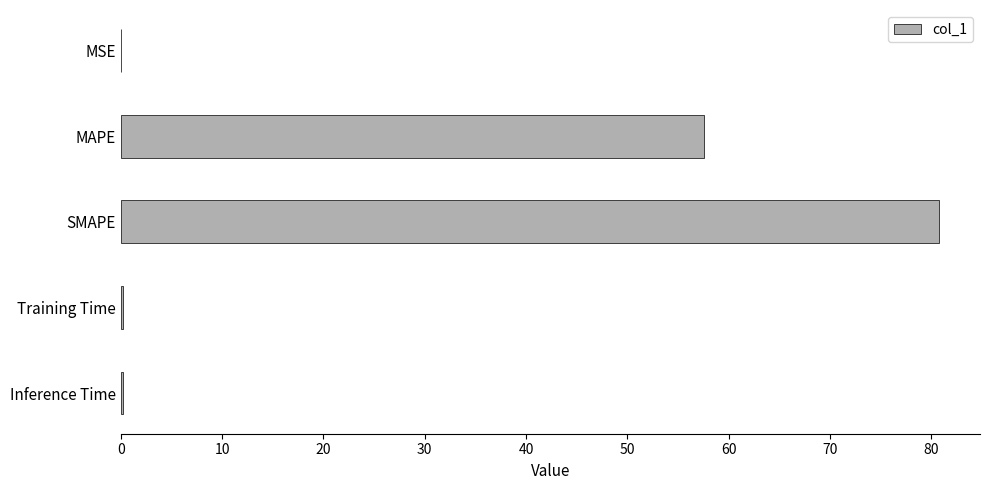

Where is the data nearest to the value 40?

MAPE